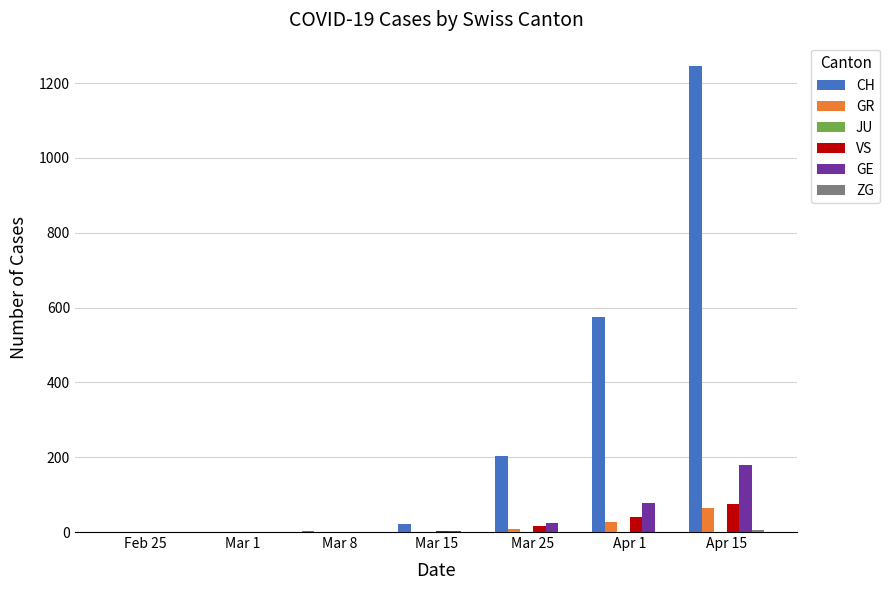

What is the sum of the CH values at Apr 15 and Apr 1?

1821